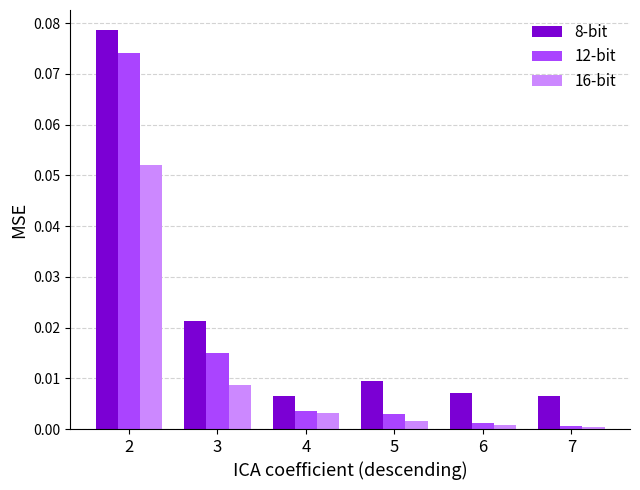

Rank the series by their average value, from lowest to highest.

16-bit, 12-bit, 8-bit